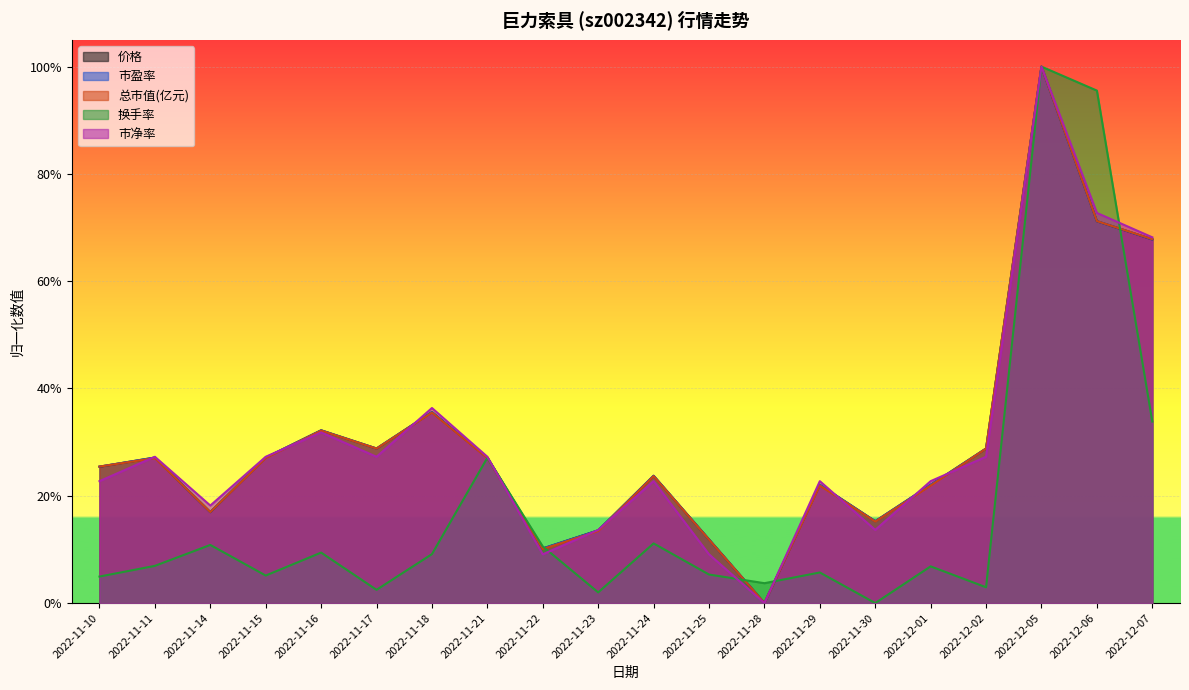

What is the greatest value displayed?

1.0